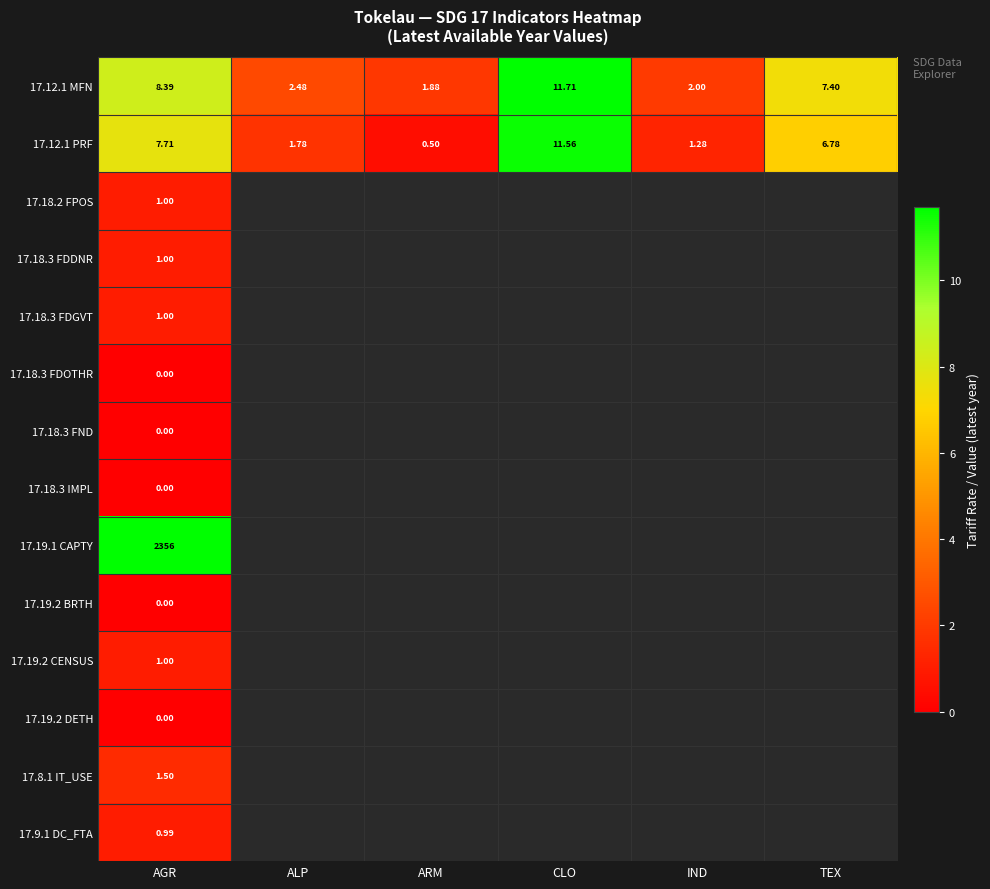

How many values in 17.18.3 FDGVT are above zero?

1